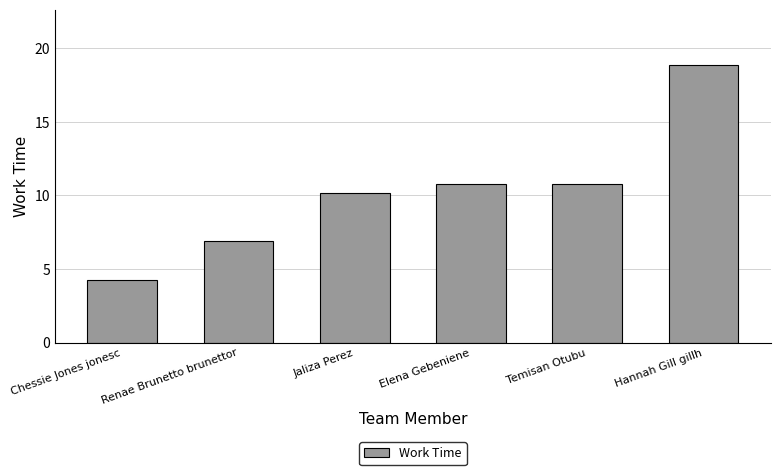

What is the greatest value displayed?

18.8